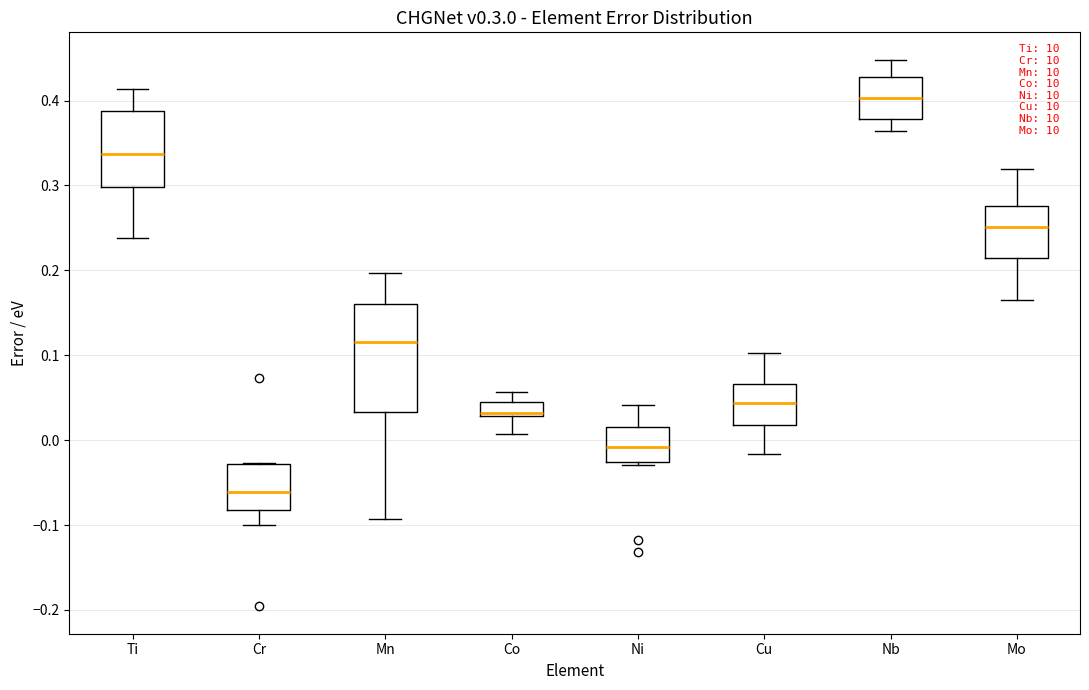

Reading left to right, read every box against the y-axis: the position of its median line, the range the box covers, and the ends of its whiskers. The values are not printed on the chart, so give them approximately, as read against the axis.

Ti: median 0.34, box 0.30 to 0.39, whiskers 0.24 to 0.41
Cr: median -0.06, box -0.08 to -0.03, whiskers -0.10 to -0.03
Mn: median 0.12, box 0.03 to 0.16, whiskers -0.09 to 0.20
Co: median 0.03 (just above the box's lower edge), box 0.03 to 0.04, whiskers 0.01 to 0.06
Ni: median -0.01, box -0.03 to 0.02, whiskers -0.03 to 0.04
Cu: median 0.04, box 0.02 to 0.07, whiskers -0.02 to 0.10
Nb: median 0.40, box 0.38 to 0.43, whiskers 0.36 to 0.45
Mo: median 0.25, box 0.21 to 0.28, whiskers 0.16 to 0.32